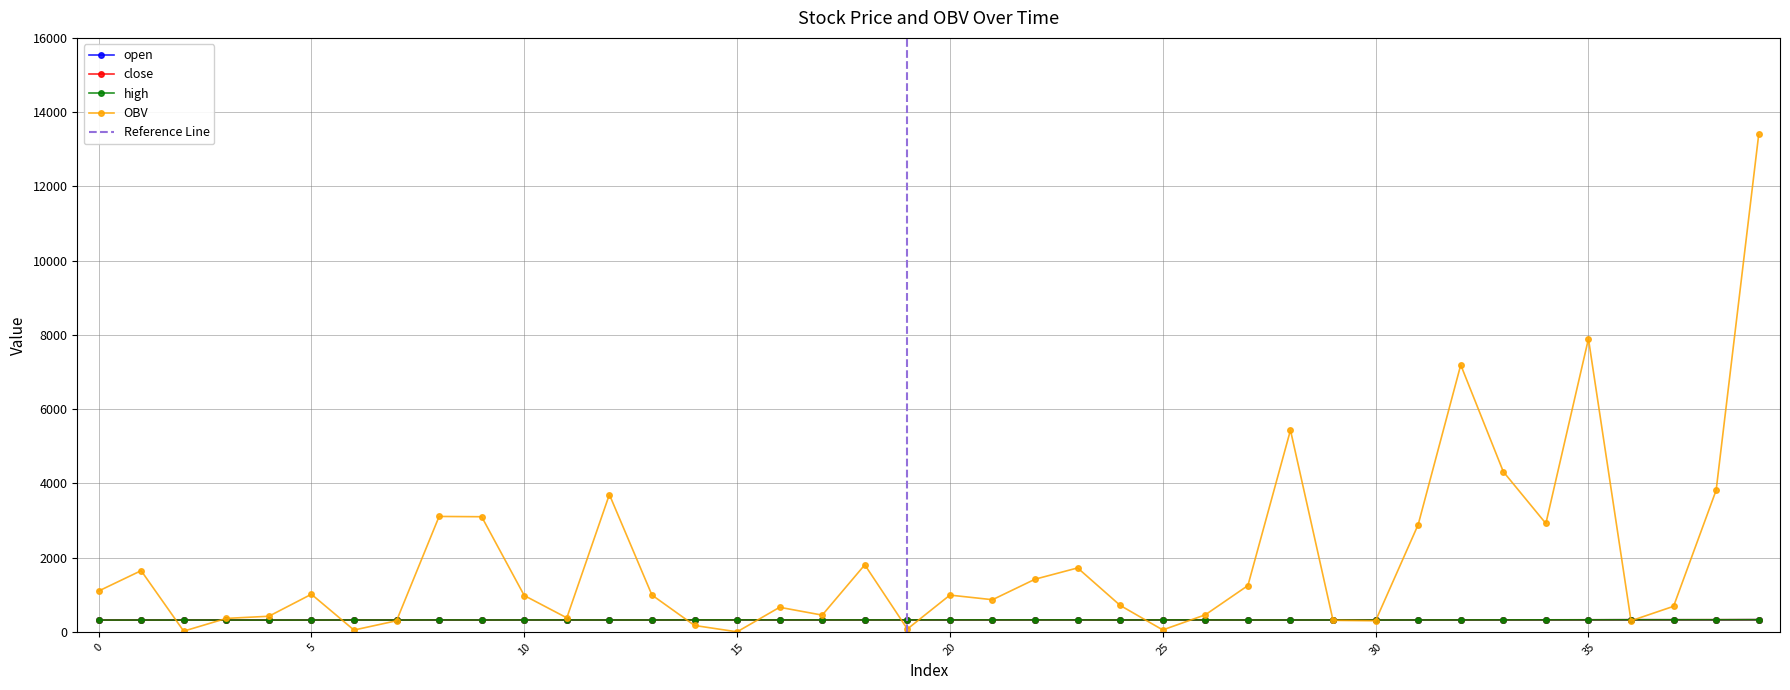

What is the spread (max minus min) of values at 27?

927.0